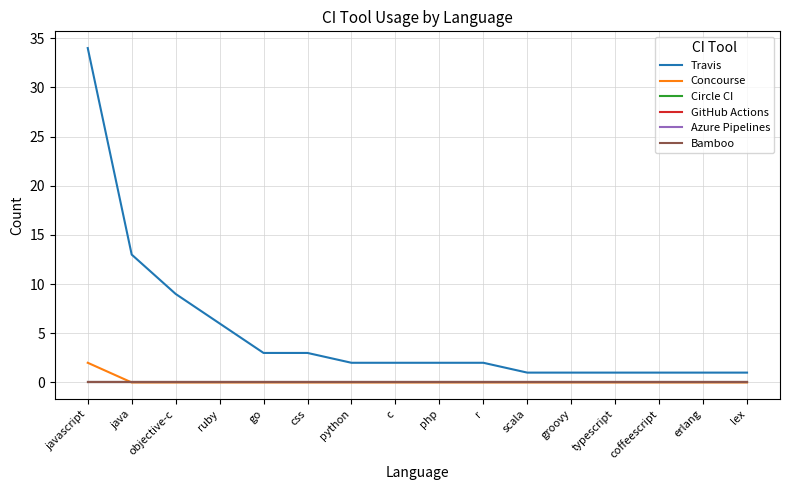

Does the chart display data point markers on the line(s)?

No